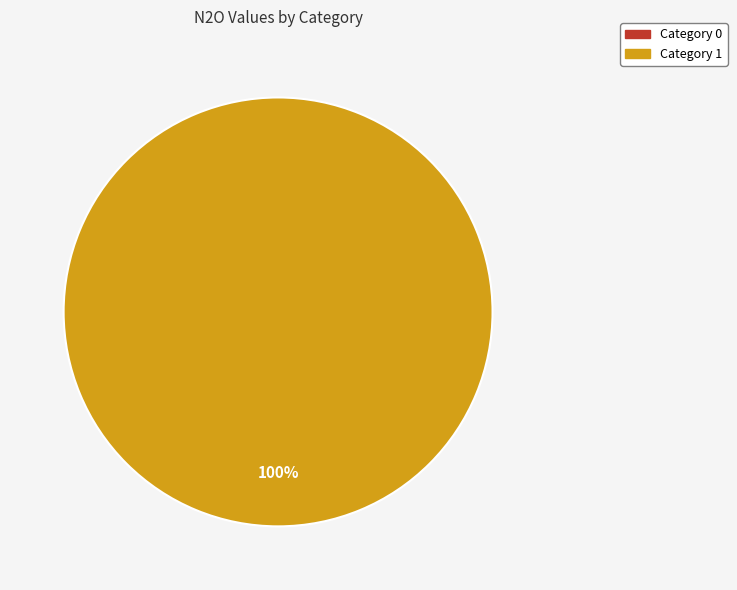

What is the change in value from 0 to 1?

+160.2